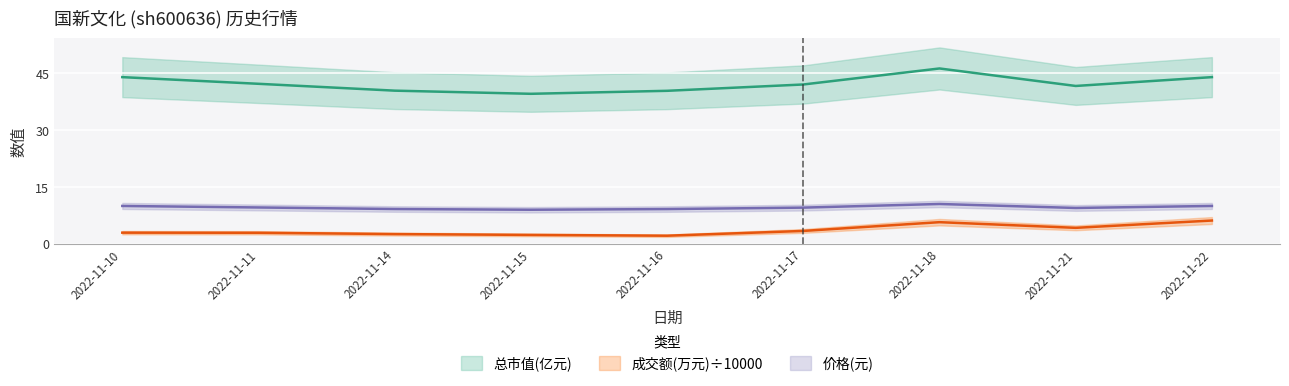

What are all the series names shown in the legend?

价格, 总市值(亿元), 成交额(万元)